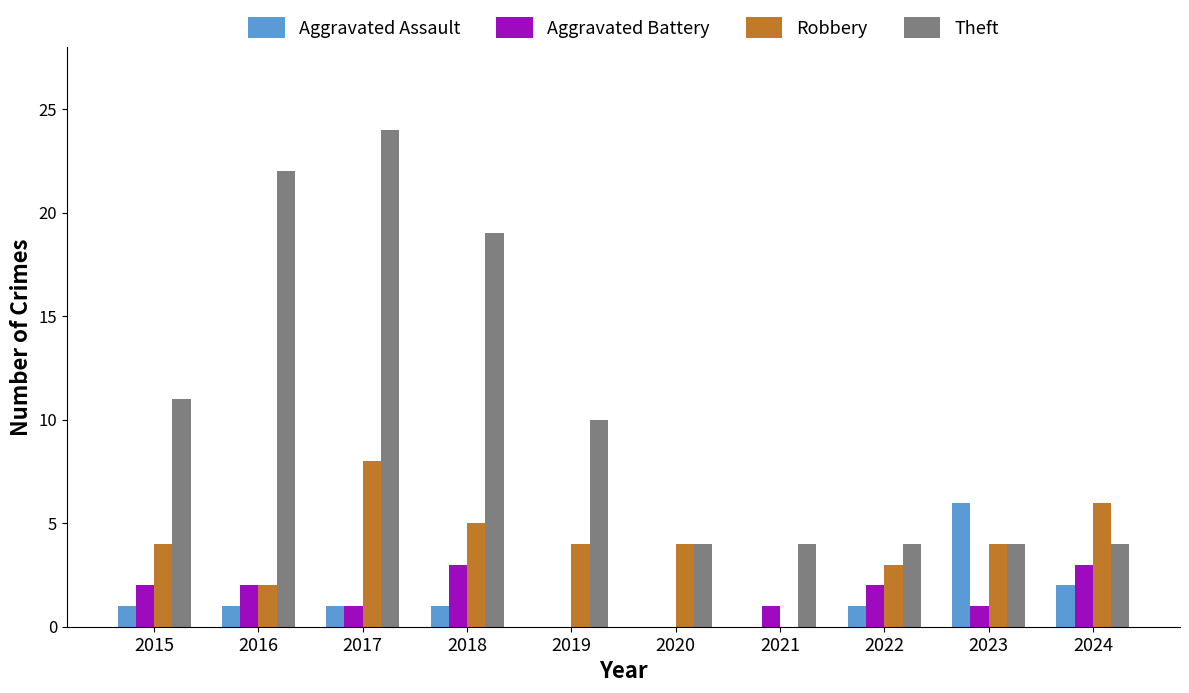

What is the sum of the Theft values at 2021 and 2020?

8